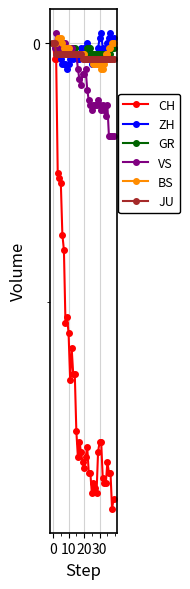

Reading left to right, extract all data points from this chart.

CH: 0	-3	-3	-25	-26	-27	-37	-40	-54	-53	-56	-65	-59	-64	-64	-75	-80	-77	-79	-81	-82	-80	-78	-83	-83	-87	-85	-86	-87	-79	-77	-77	-84	-85	-85	-81	-83	-83	-90	-88
ZH: 0	0	0	-2	-2	-3	-4	-4	-4	-5	-4	-3	-2	-3	-2	-2	-3	-3	-1	-2	-1	-1	0	-1	-3	-4	-4	-3	-3	-1	1	2	-1	-3	-2	0	1	2	0	1
GR: 0	0	0	0	0	0	0	-1	-2	-2	-2	-1	-1	-1	-1	-2	-2	-2	-2	-2	-2	-2	-1	-1	-1	-2	-2	-2	-2	-2	-2	-2	-2	-2	-2	-2	-2	-2	-1	-1
VS: 0	-1	2	-1	0	0	-1	-1	0	-1	-2	-2	-1	-2	-2	-2	-5	-7	-8	-6	-6	-5	-9	-11	-12	-13	-12	-12	-12	-11	-12	-13	-12	-13	-14	-12	-18	-18	-18	-18
BS: 0	0	0	1	1	1	0	-1	-1	-1	-1	-2	-2	-2	-2	-2	-2	-2	-2	-2	-2	-3	-3	-3	-3	-3	-4	-4	-4	-4	-4	-5	-5	-4	-2	-2	-1	-1	0	0
JU: 0	0	-2	-2	-2	-2	-2	-2	-2	-2	-2	-2	-2	-2	-2	-2	-2	-2	-2	-3	-3	-3	-3	-3	-3	-3	-3	-3	-3	-3	-3	-3	-3	-3	-3	-3	-3	-3	-3	-3